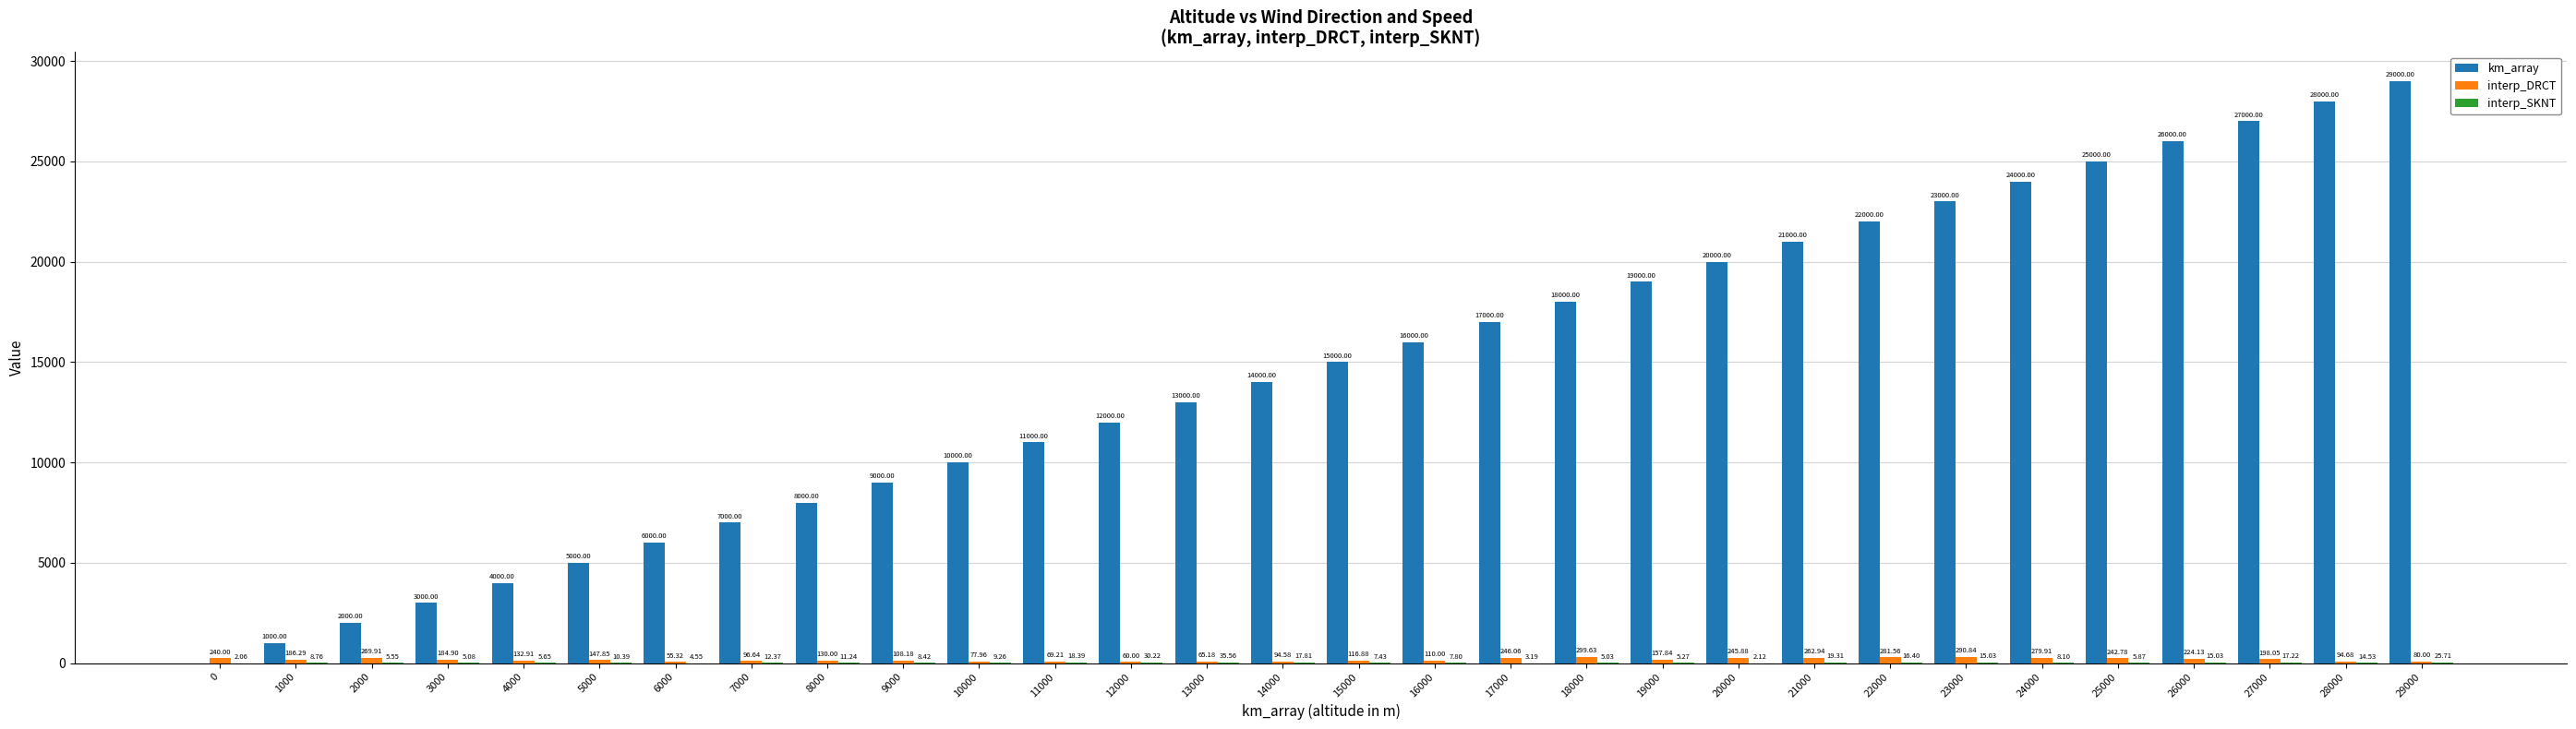

How many positive values does the km_array series have?

29